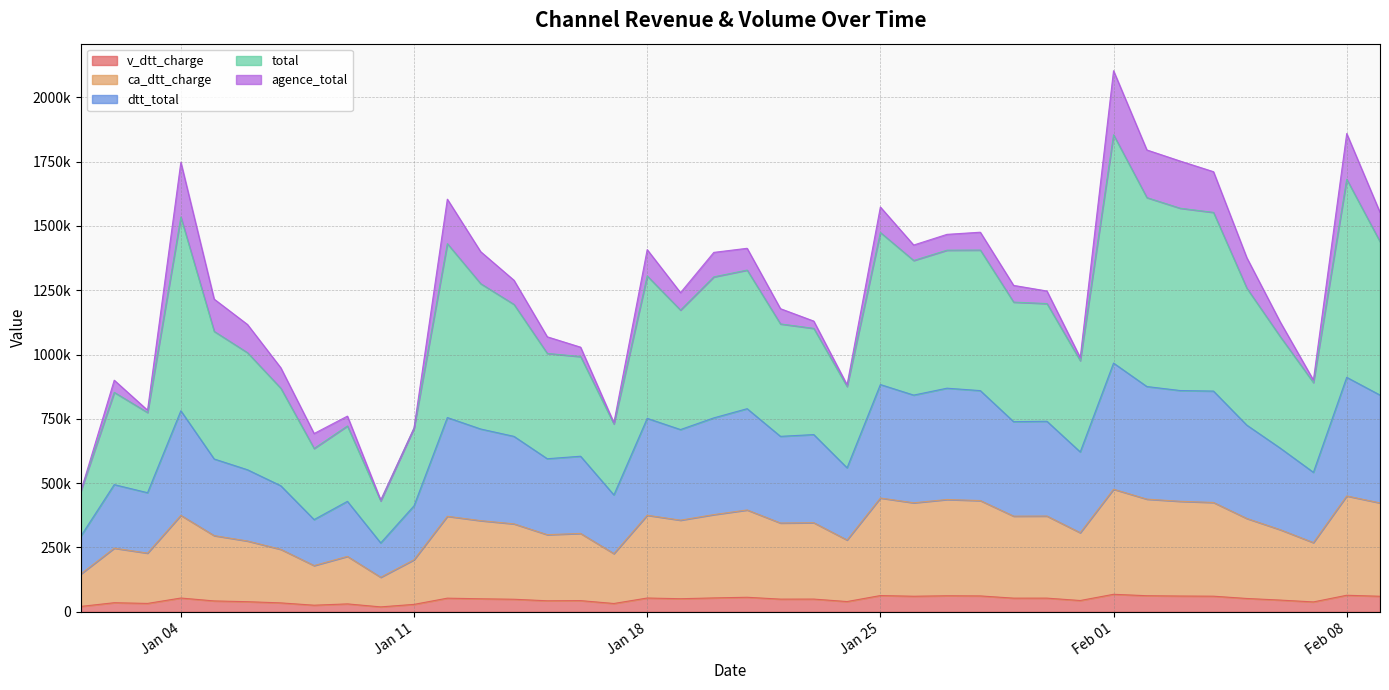

What is the difference between the maximum and minimum values in the v_dtt_charge series?

48888